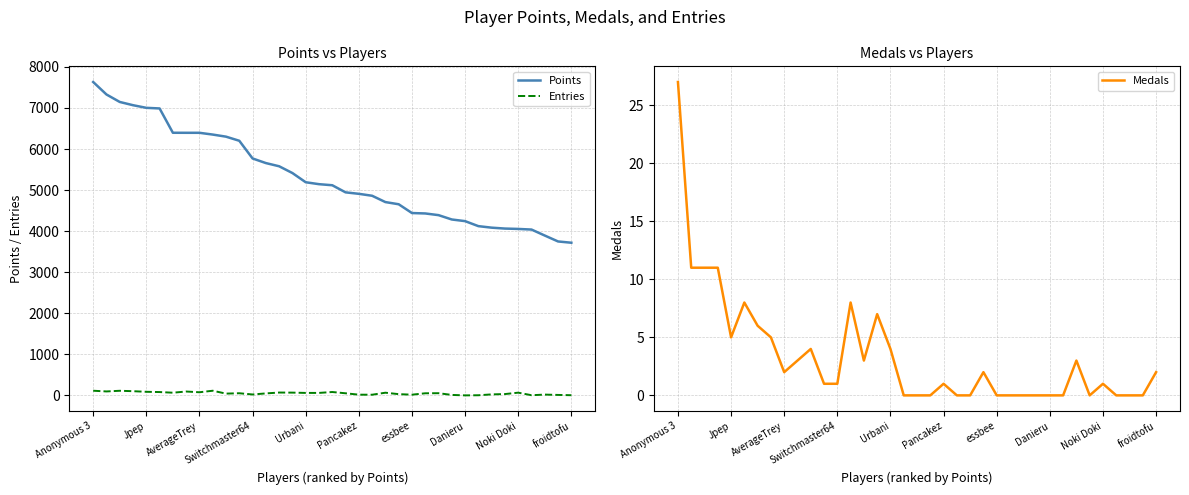

Is it true that Points equals 3718 at froidtofu?

True